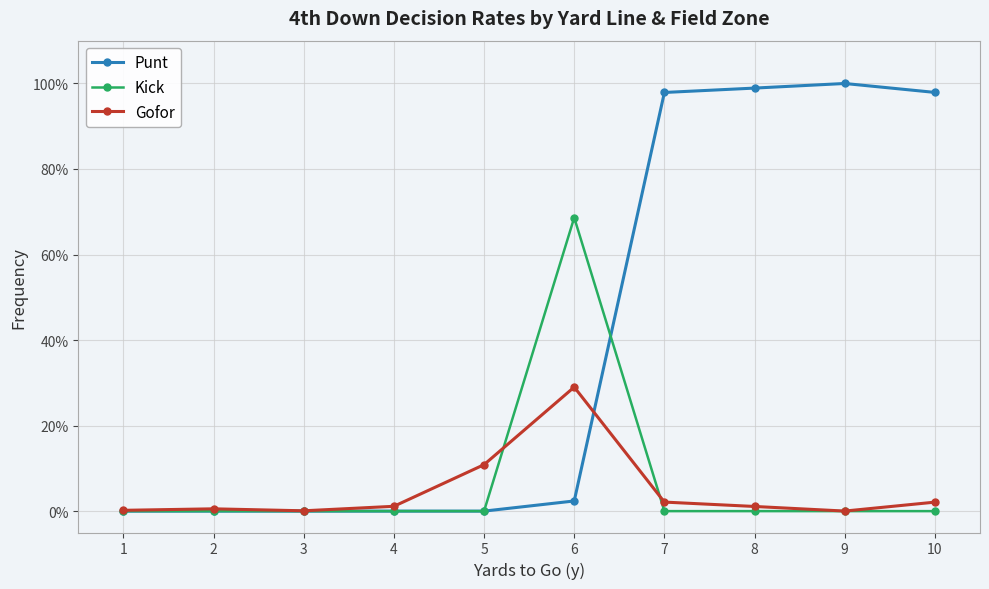

At which category is the sum across all series the highest?

6